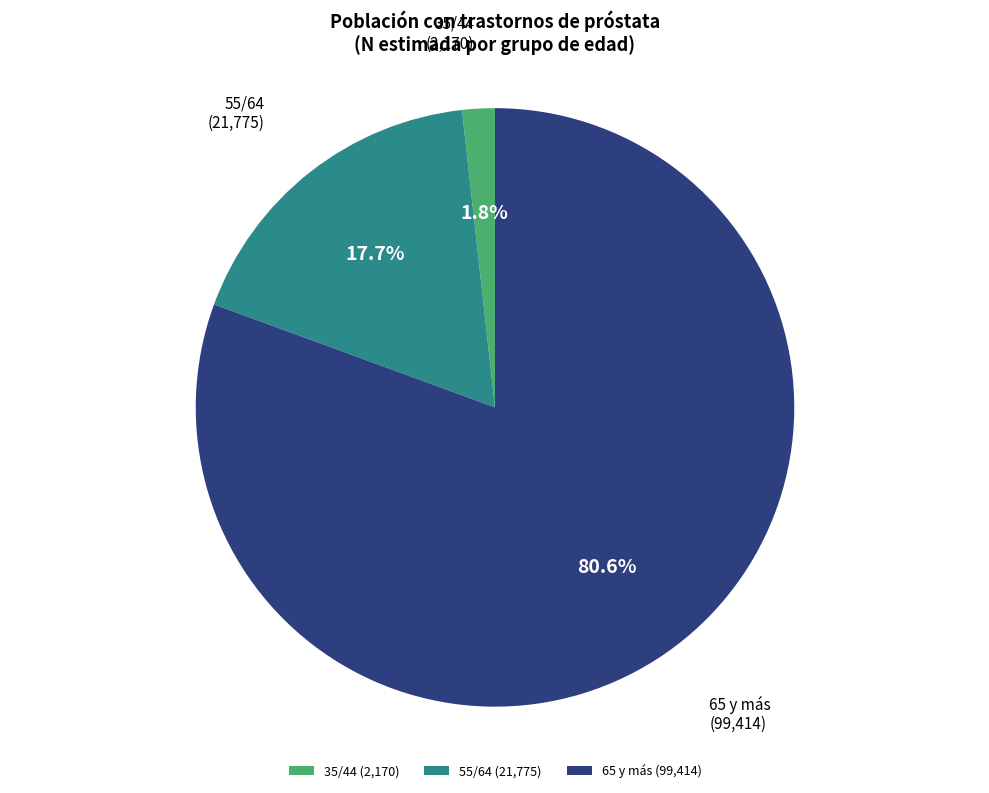

Which has a higher value, 65 y más or 35/44?

65 y más